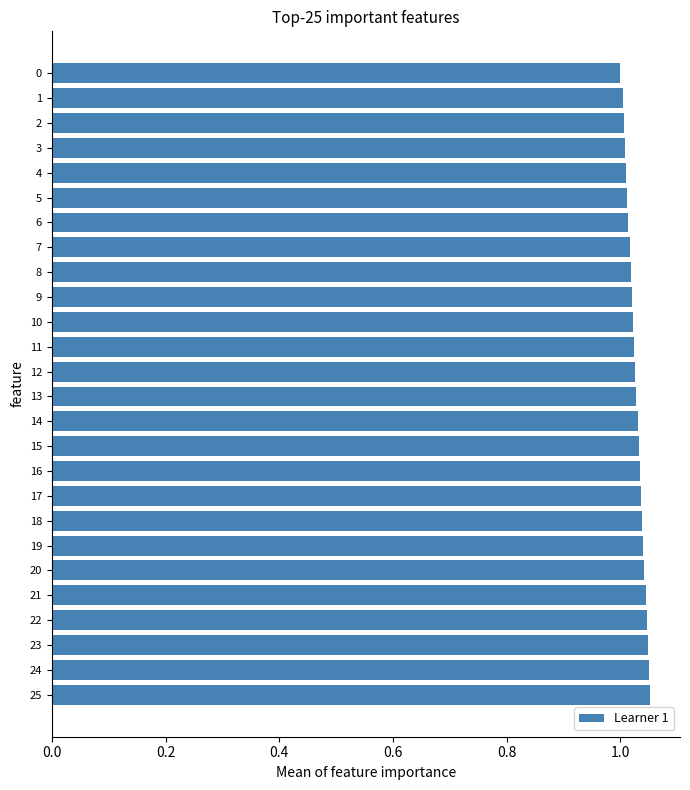

What is the sum of all values?

26.7